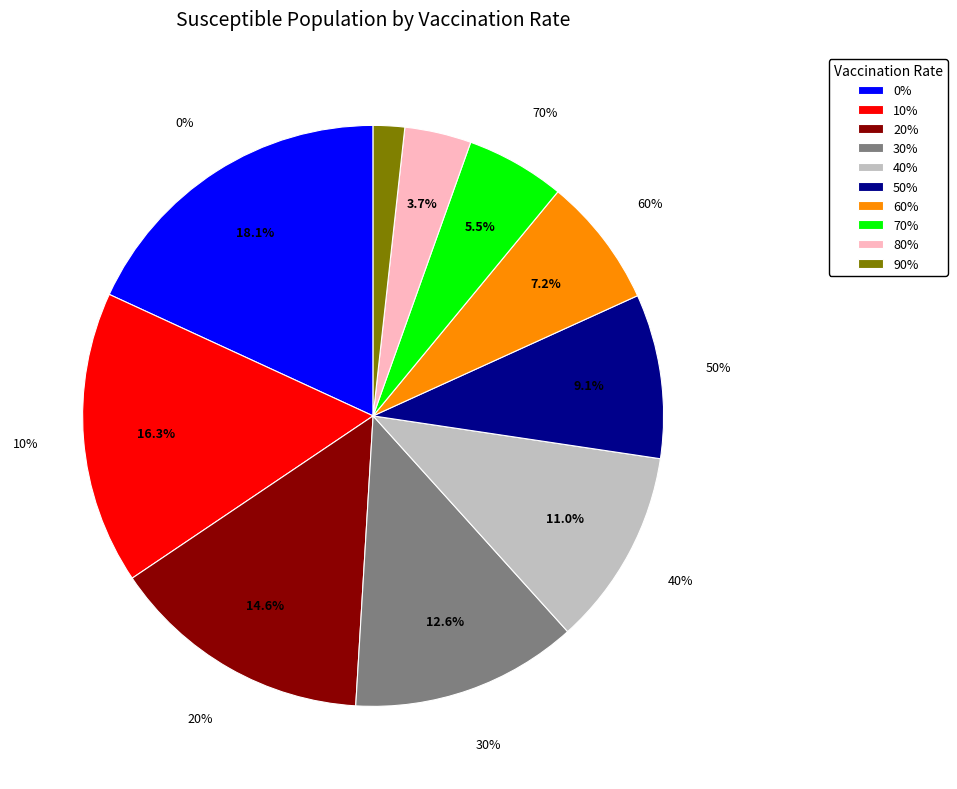

Which category has the smallest portion of the pie?

90%